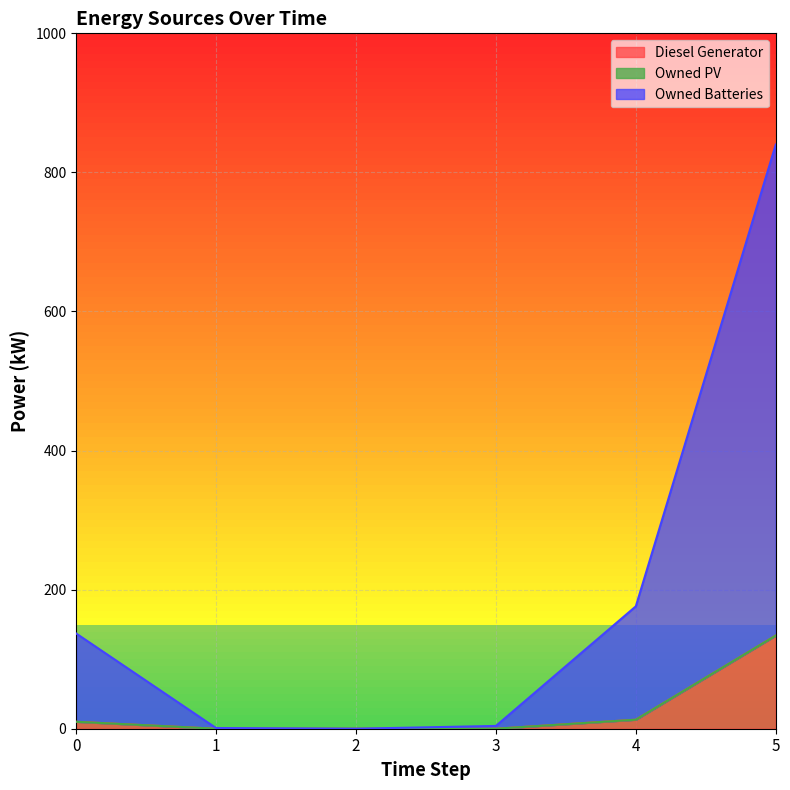

True or false: Diesel Generator and Owned Batteries cross at least once.

False